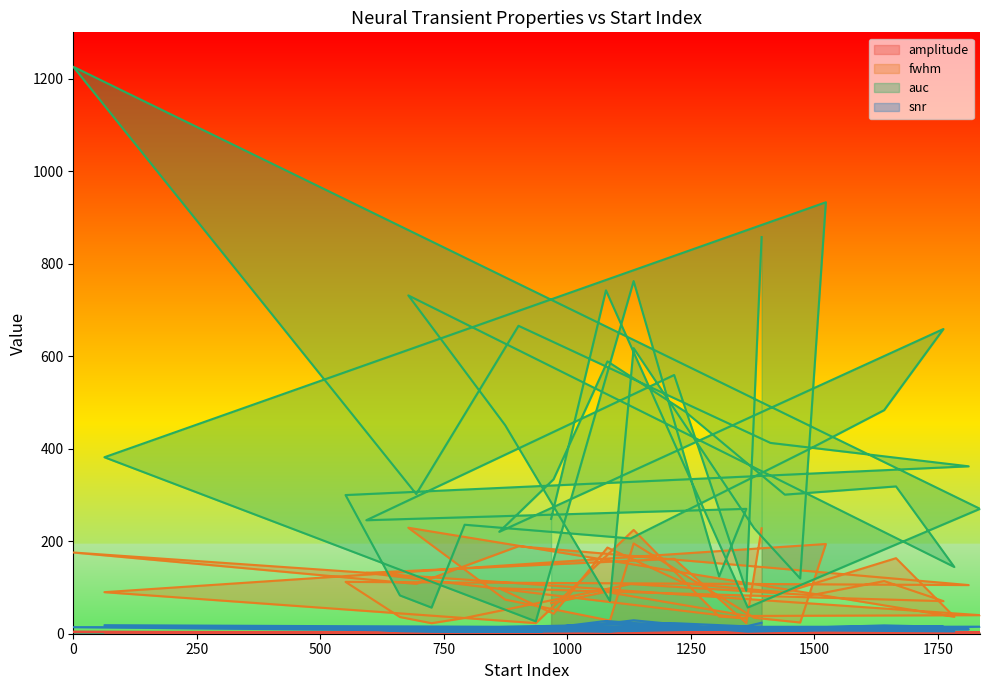

At which label does snr first exceed 11?

967